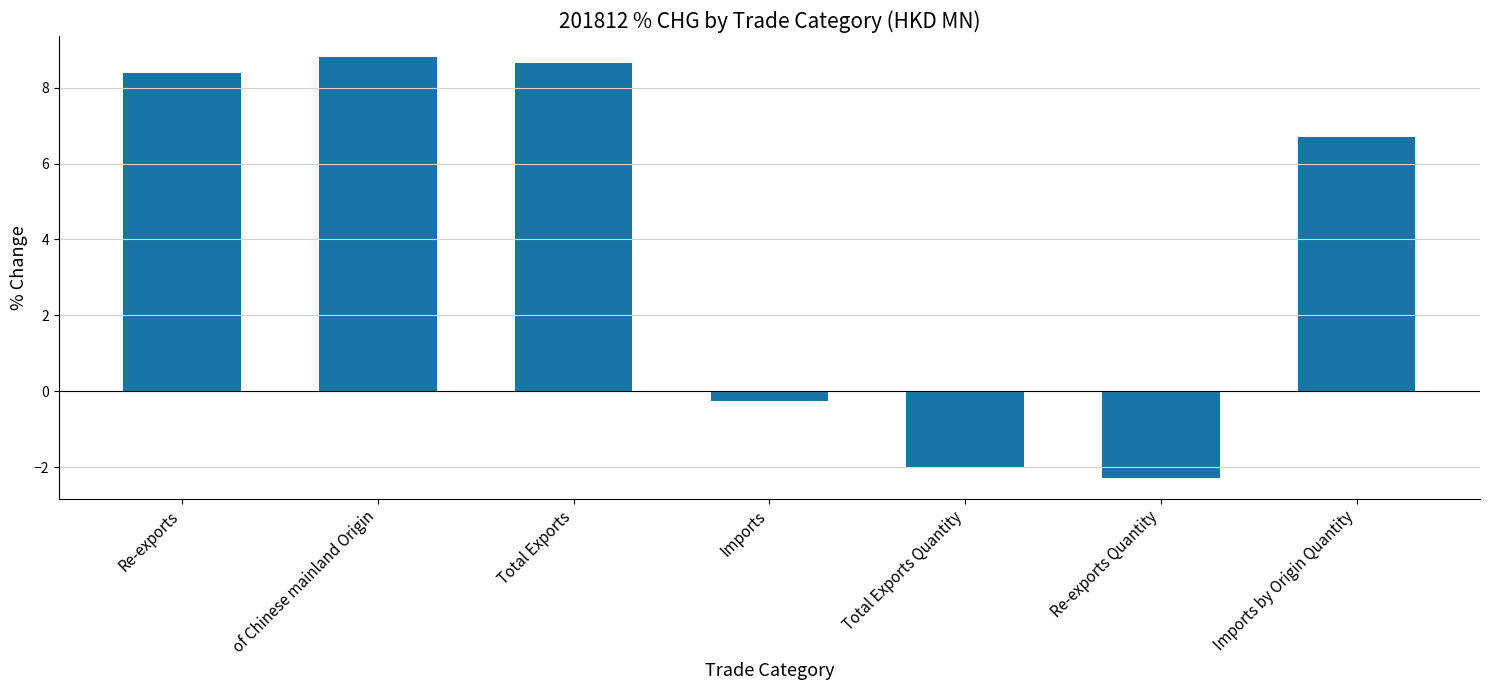

Which category has the highest value across all series?

of Chinese mainland Origin